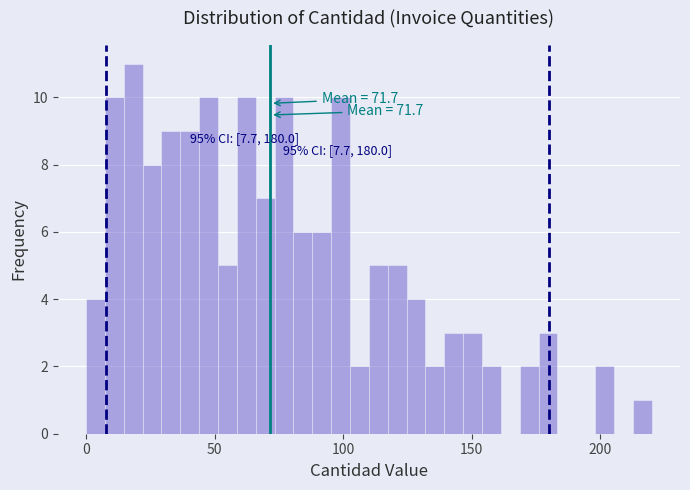

Read against the x-axis, roughly where is the centre of the tallest bar?

20